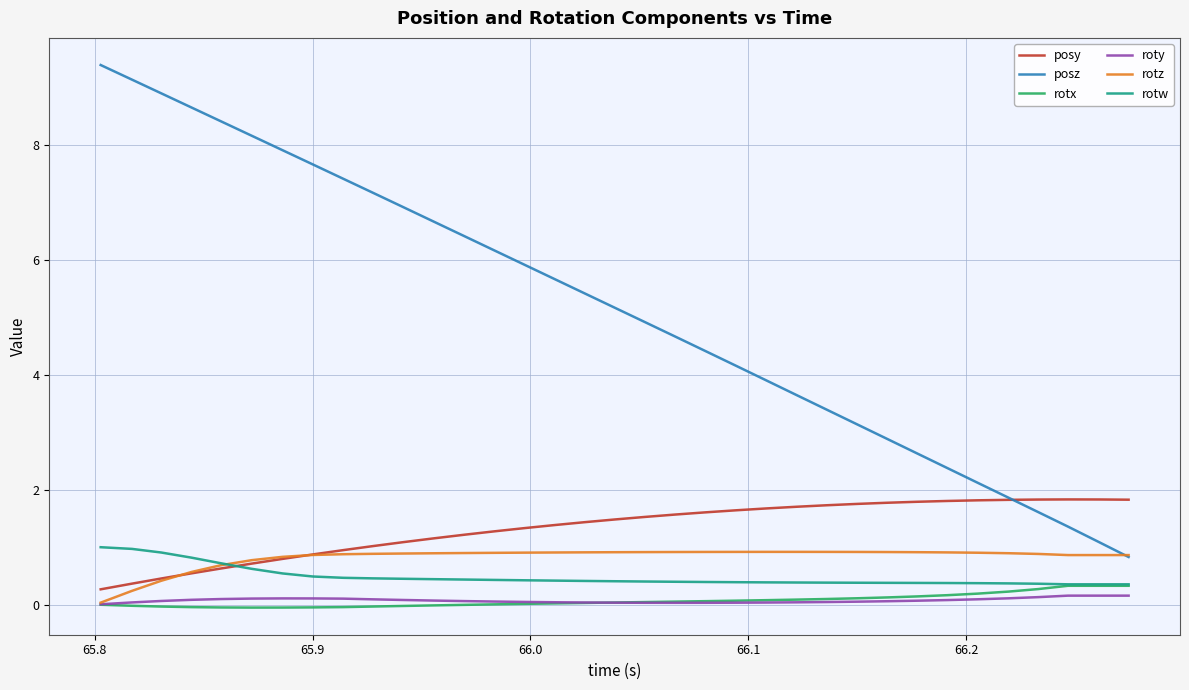

True or false: rotx and posy intersect in this chart.

False